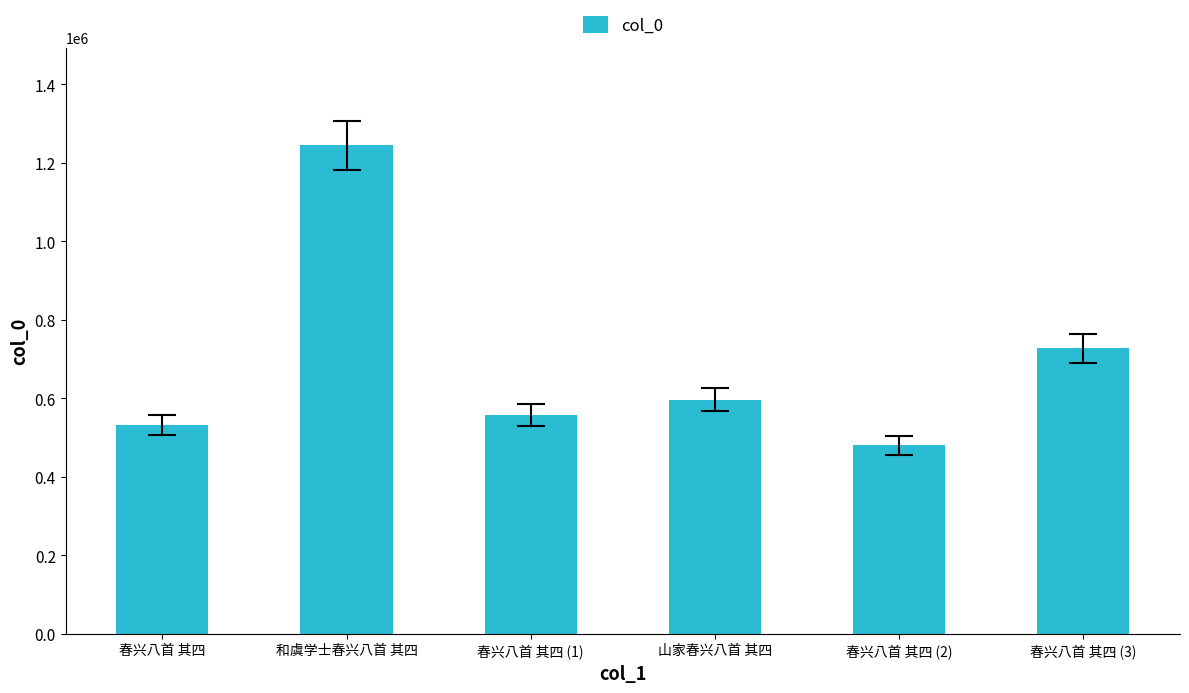

Count the number of data series in this chart.

1